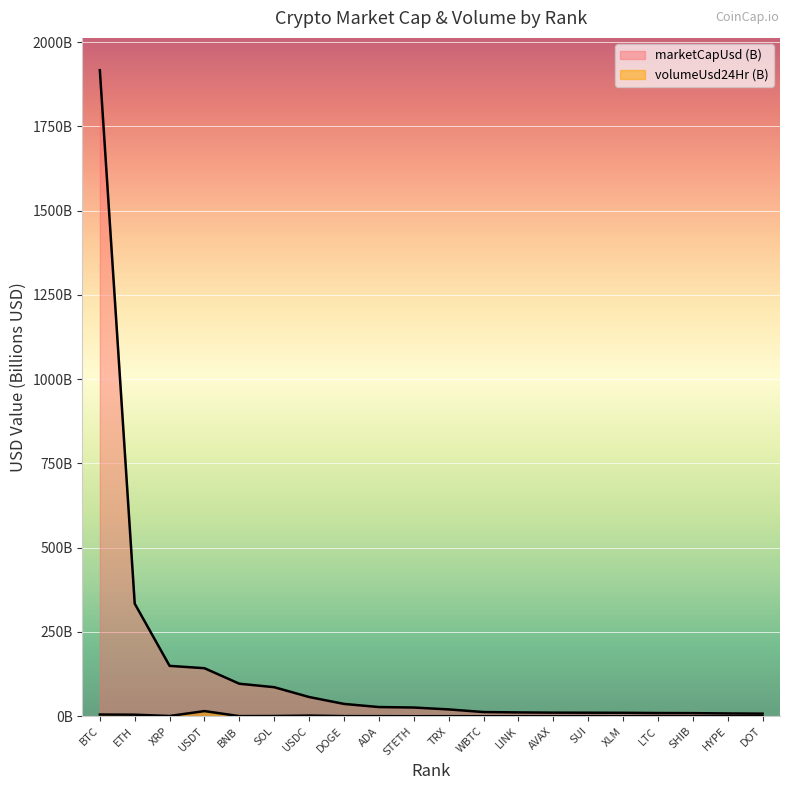

At which category is the sum across all series the highest?

BTC